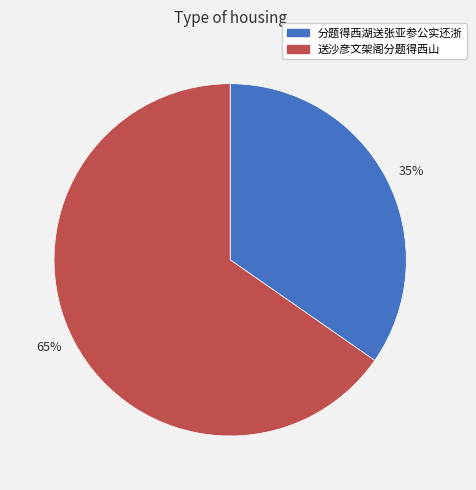

Rank the categories by value from lowest to highest.

35%, 65%